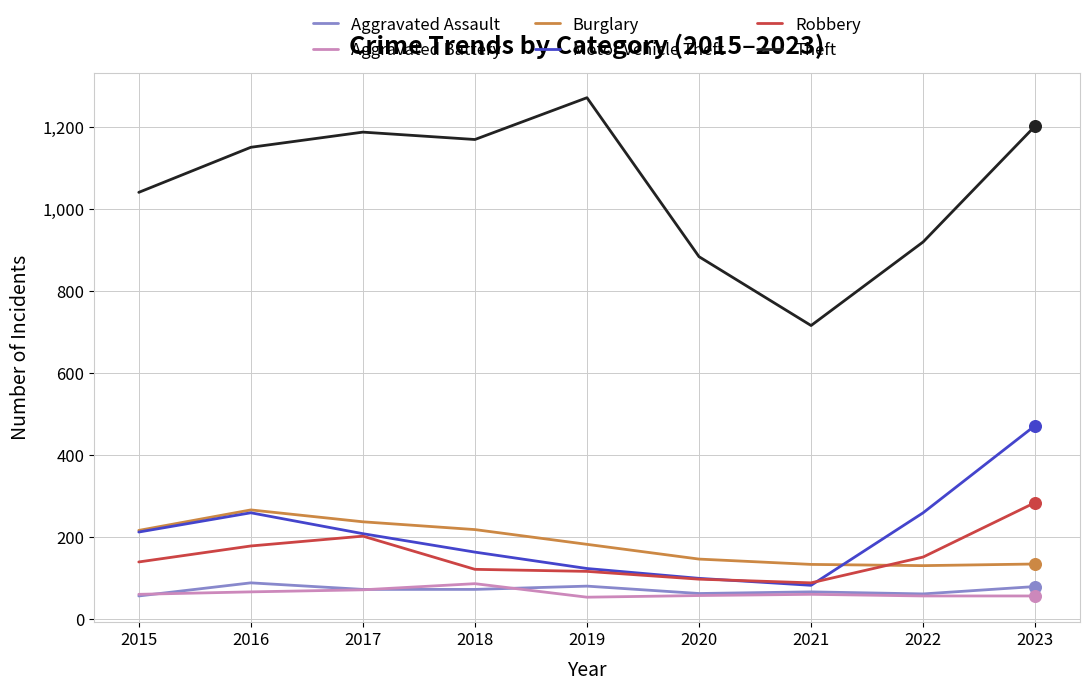

At how many categories does at least one series exceed 838?

8